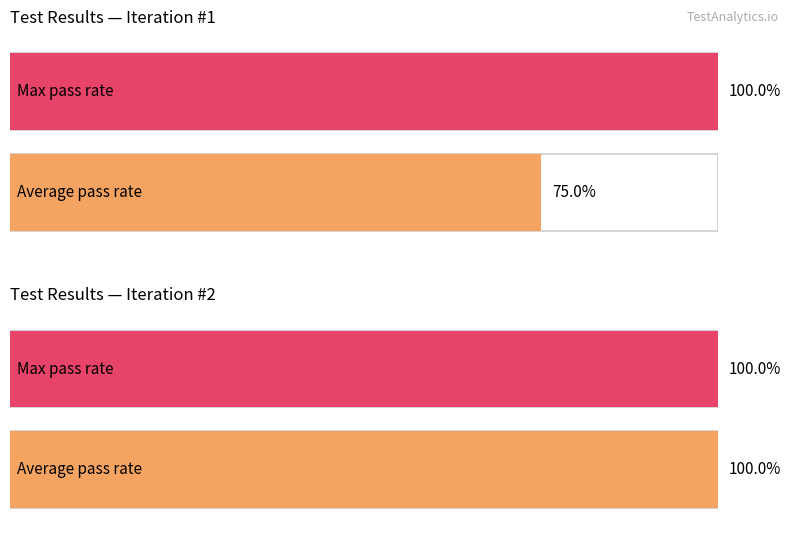

Which has a higher value, Iter #2 Fail or Iter #1 Fail?

Iter #1 Fail